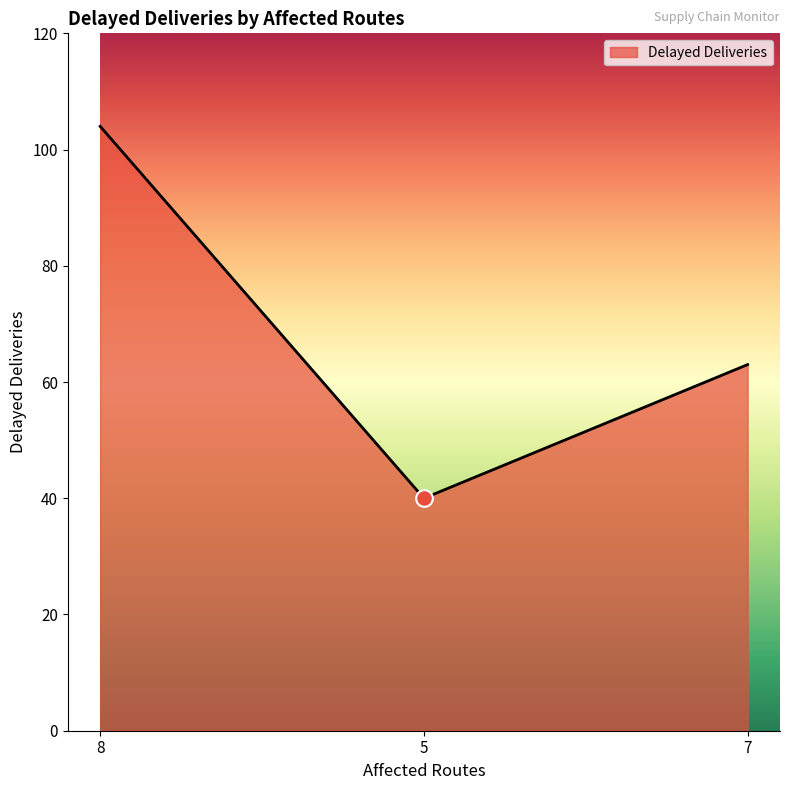

At which label does the data first exceed 63?

8